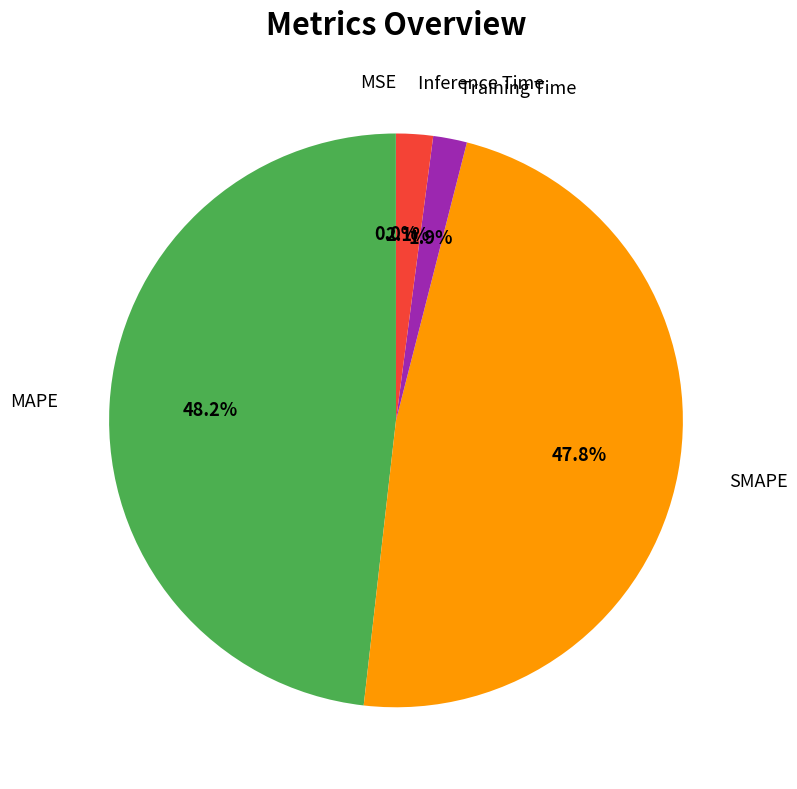

Is there any slice that represents more than half of the pie?

No